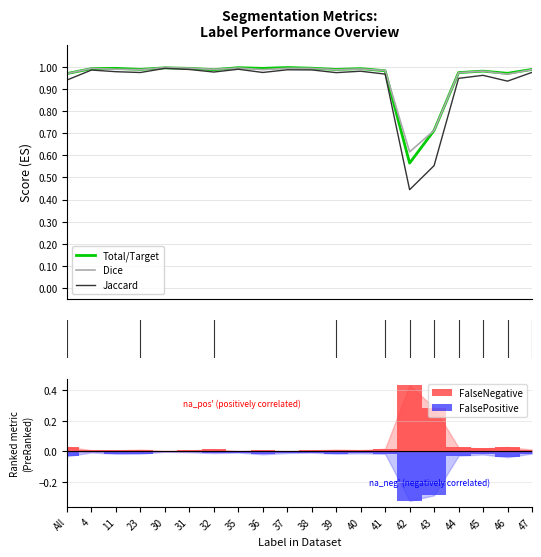

At which category is the sum across all series the highest?

30